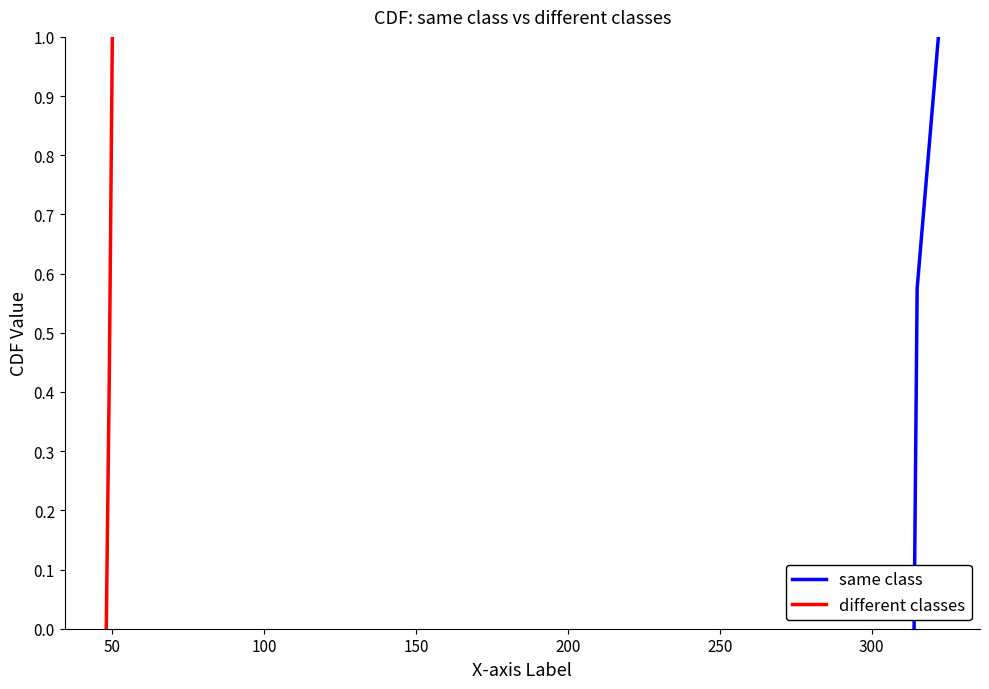

What is the maximum value for same class?

1.0